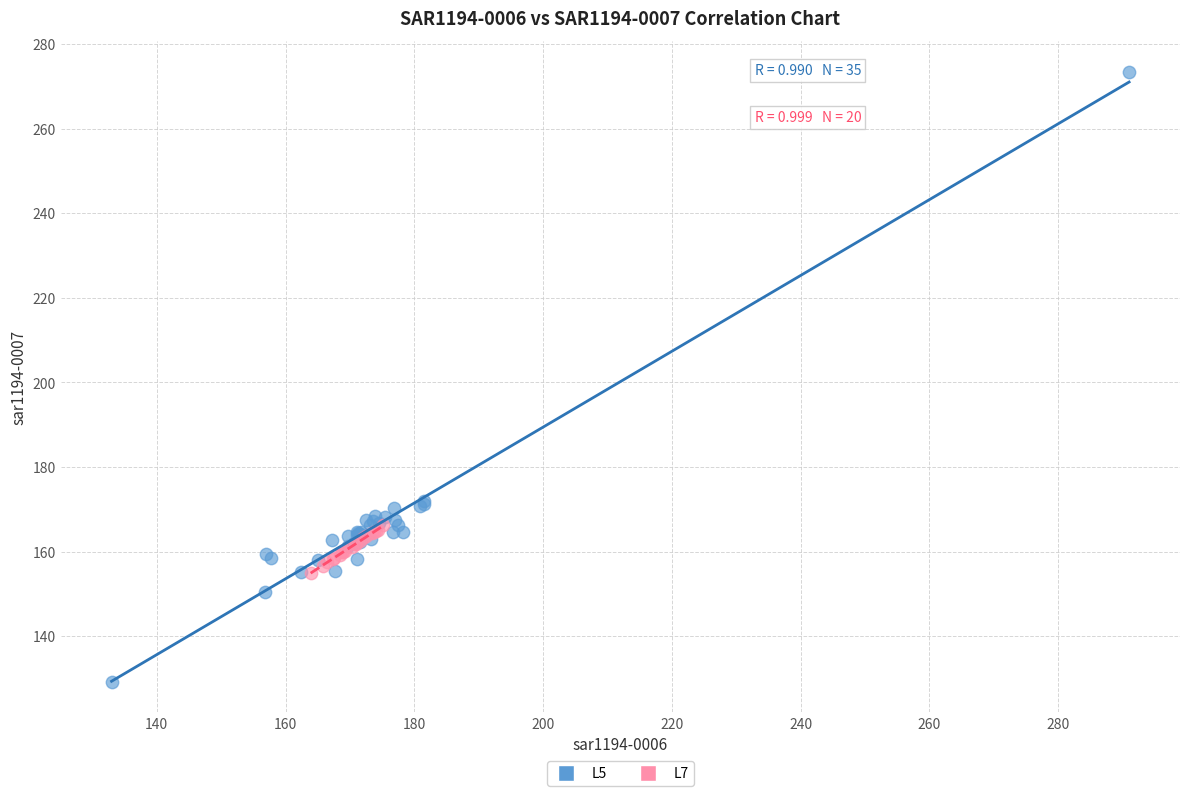

Which series contains the highest Y value?

L5